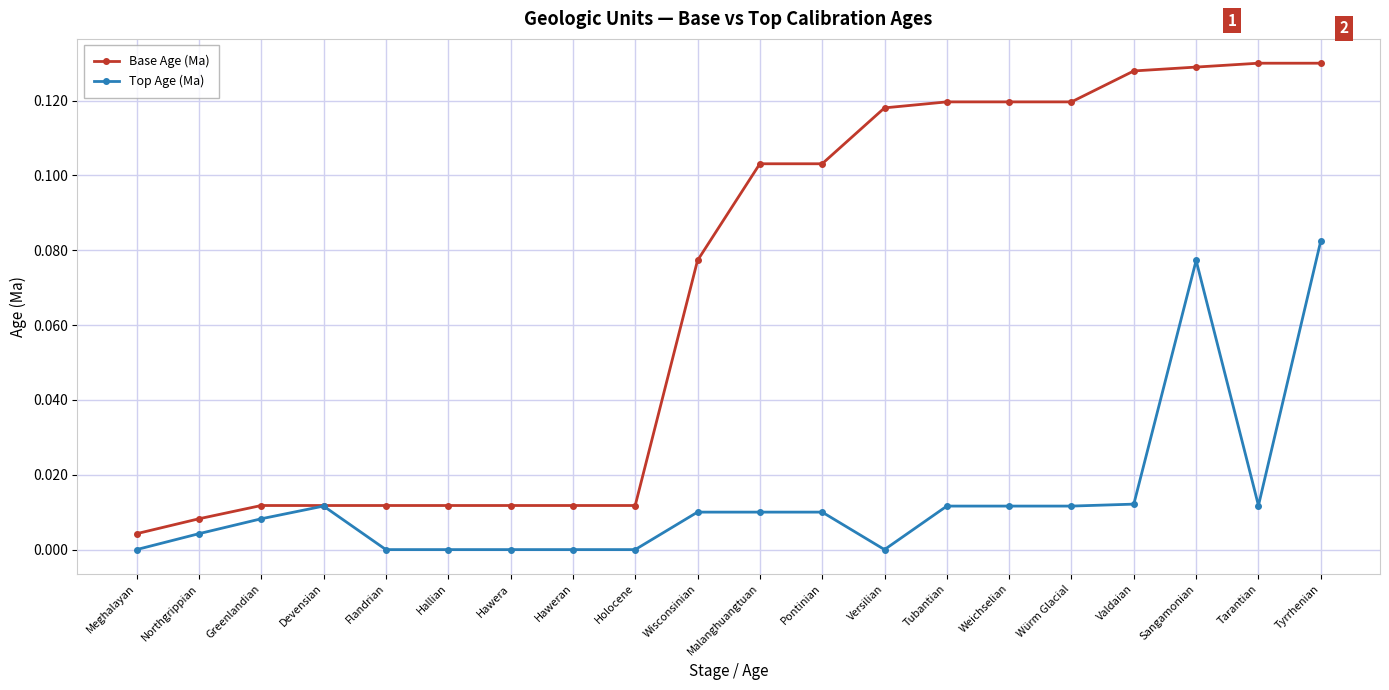

Where is the first local maximum for Top Age (Ma)?

Devensian